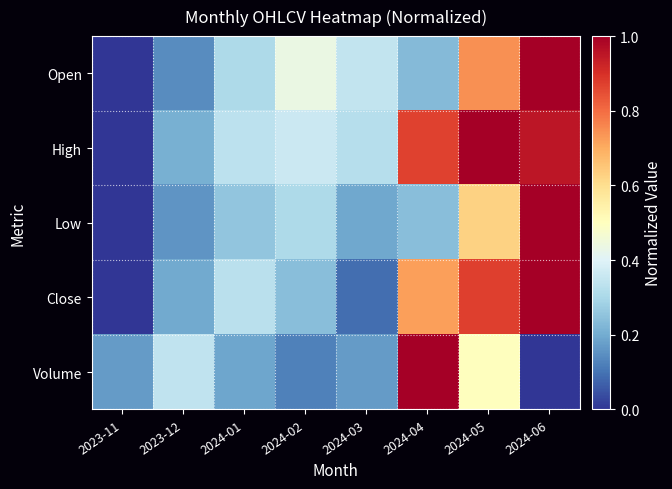

What is the total value across all series at 2024-03?

1.1